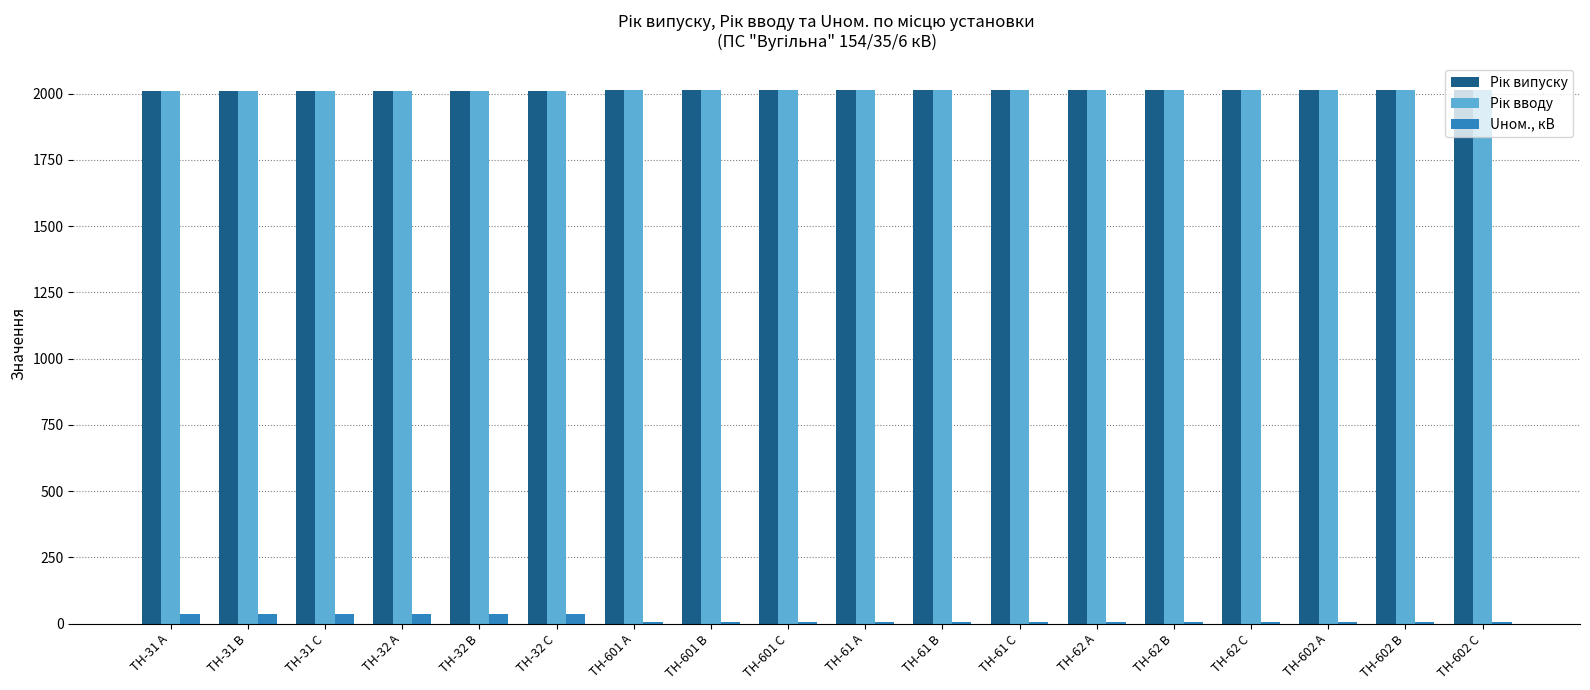

What is the sum of all Uном., кВ values?

282